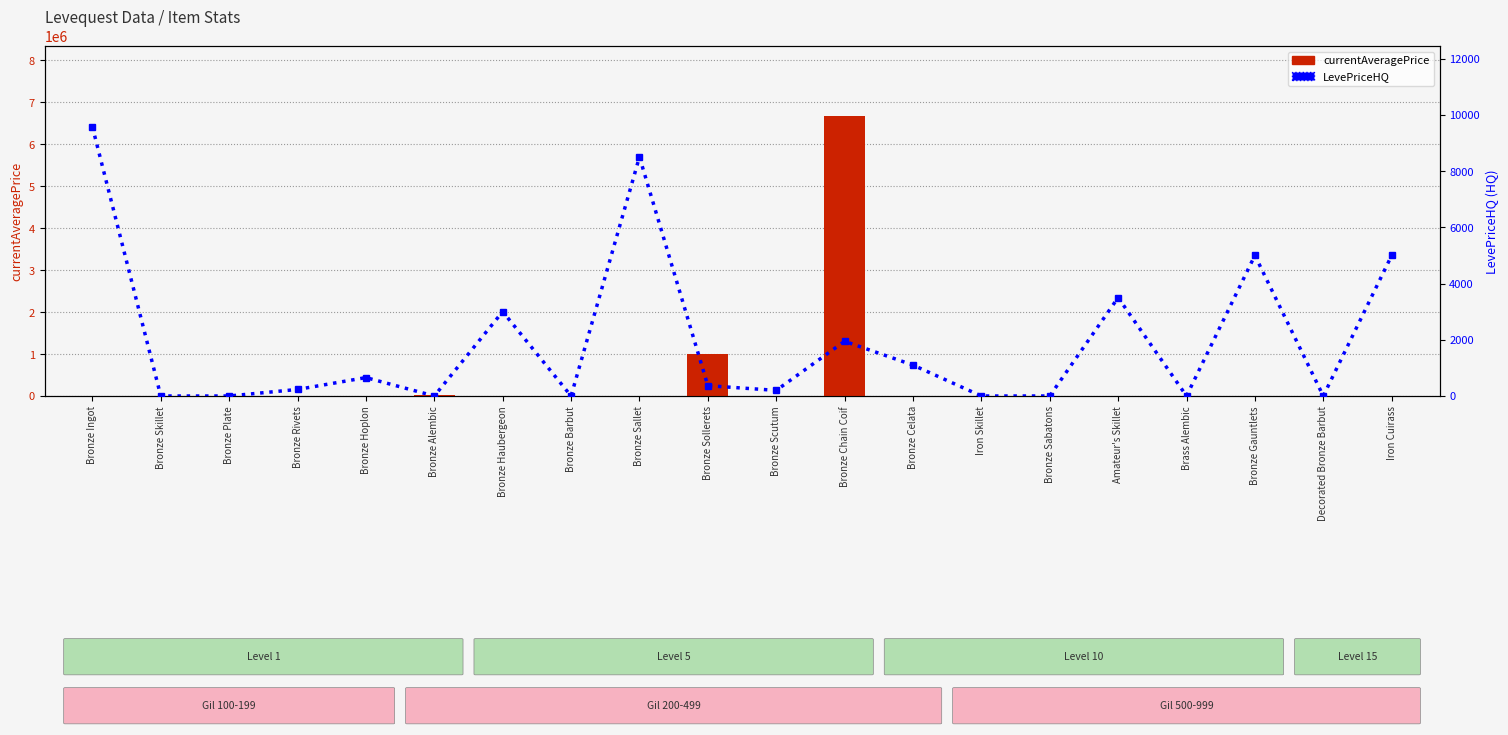

What is the value of the currentAveragePrice bar at the 2nd from the left?

2494.0